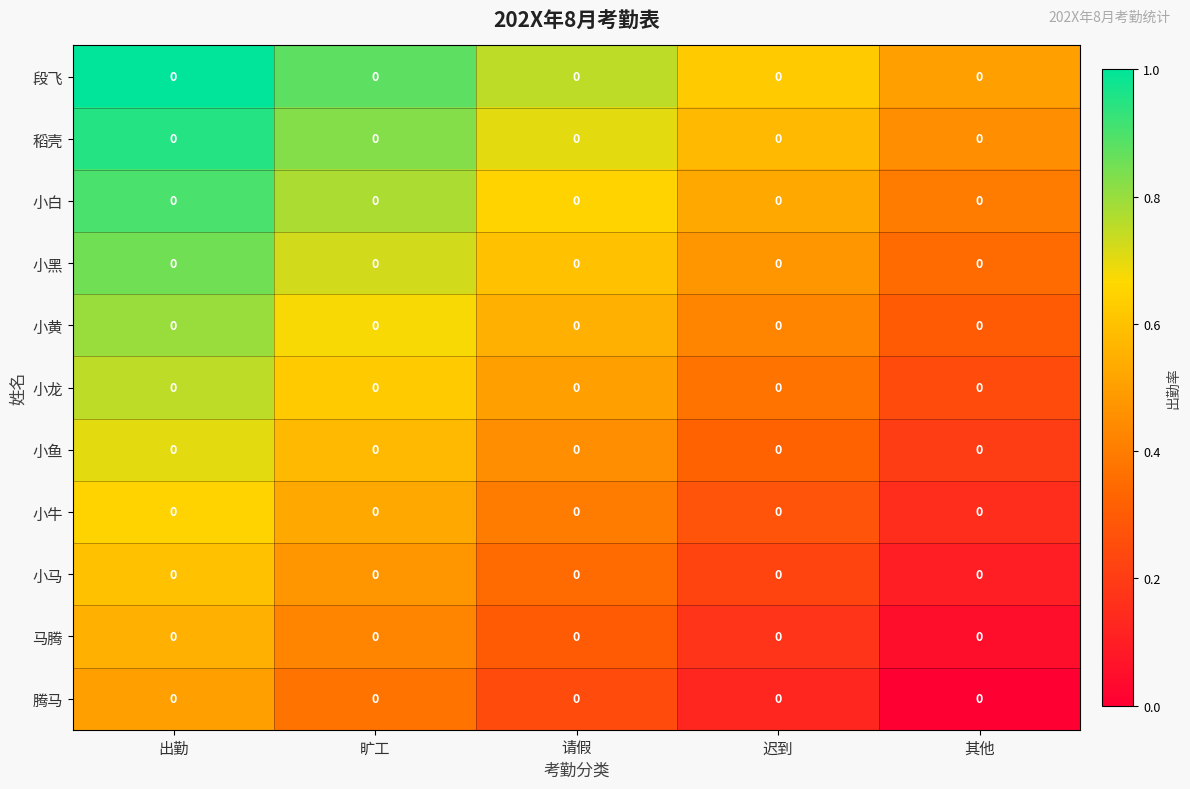

Which series changed the most between 旷工 and 其他?

小黄